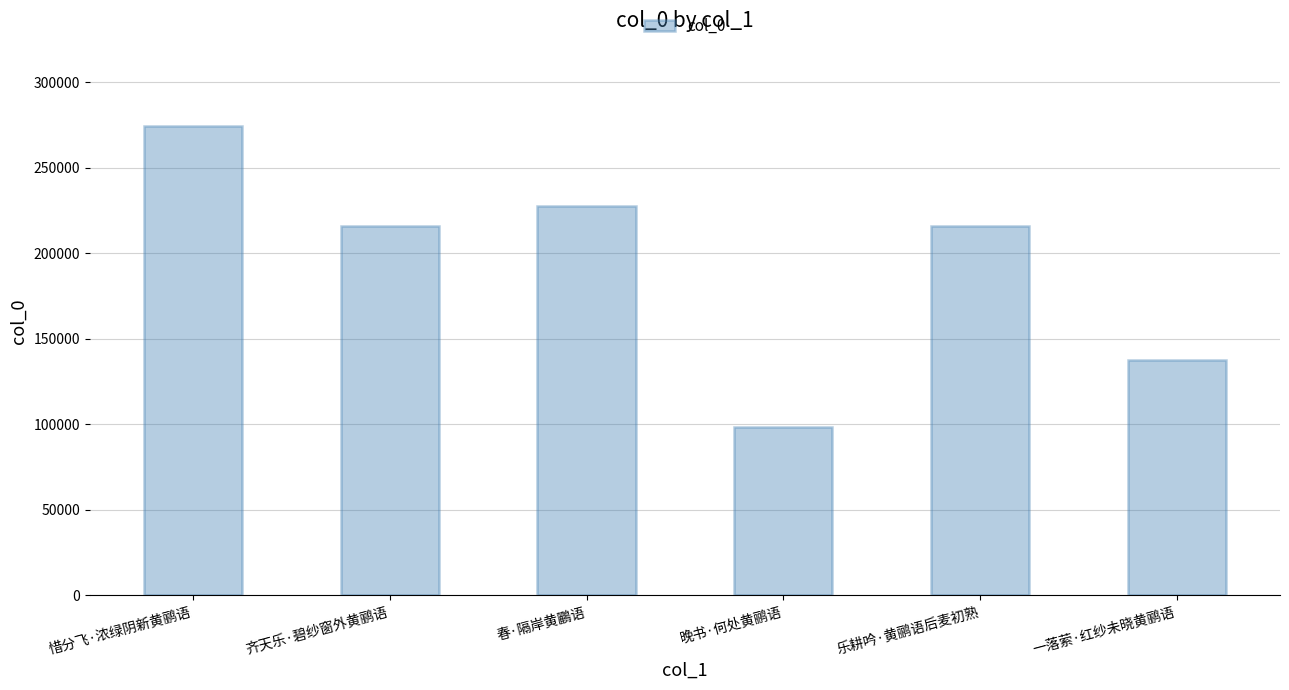

At which label does the data first exceed 216019?

惜分飞·浓绿阴新黄鹂语